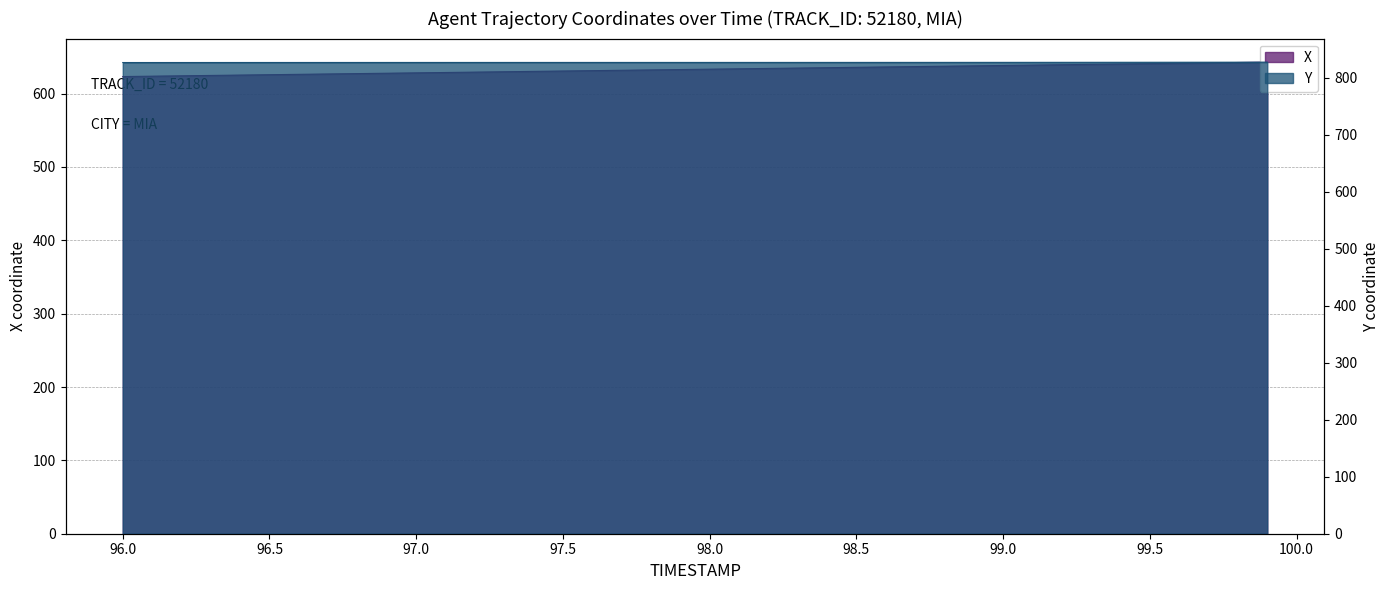

What is the spread (max minus min) of values at 98.8?

189.4